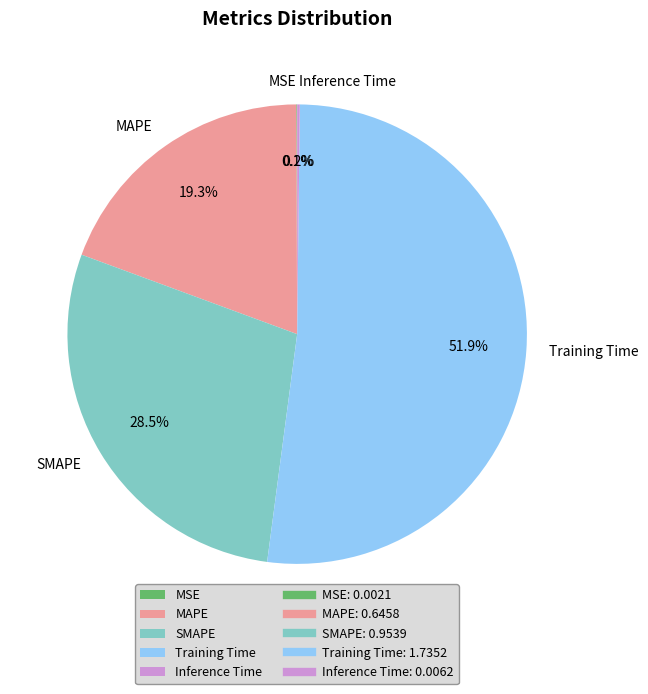

To the nearest percent, what is the average slice percentage?

20%